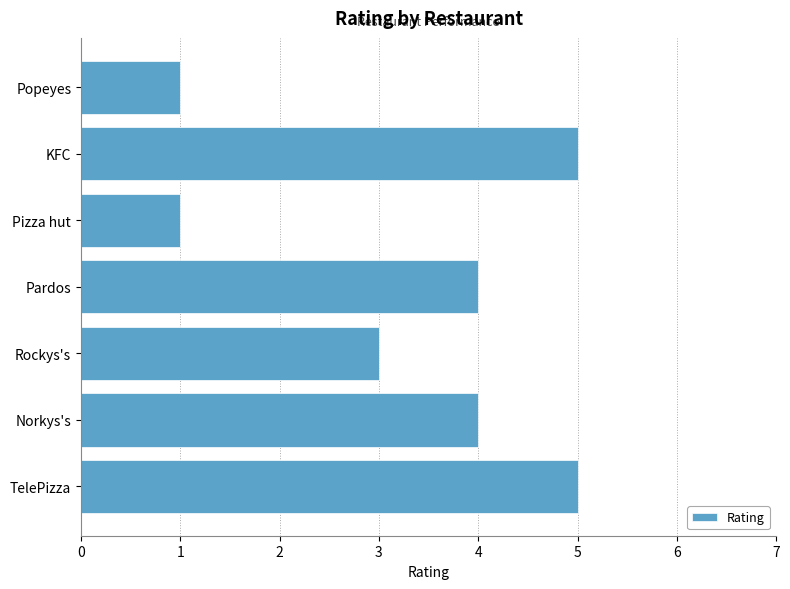

True or false: the data shows 3 at Rockys's.

True